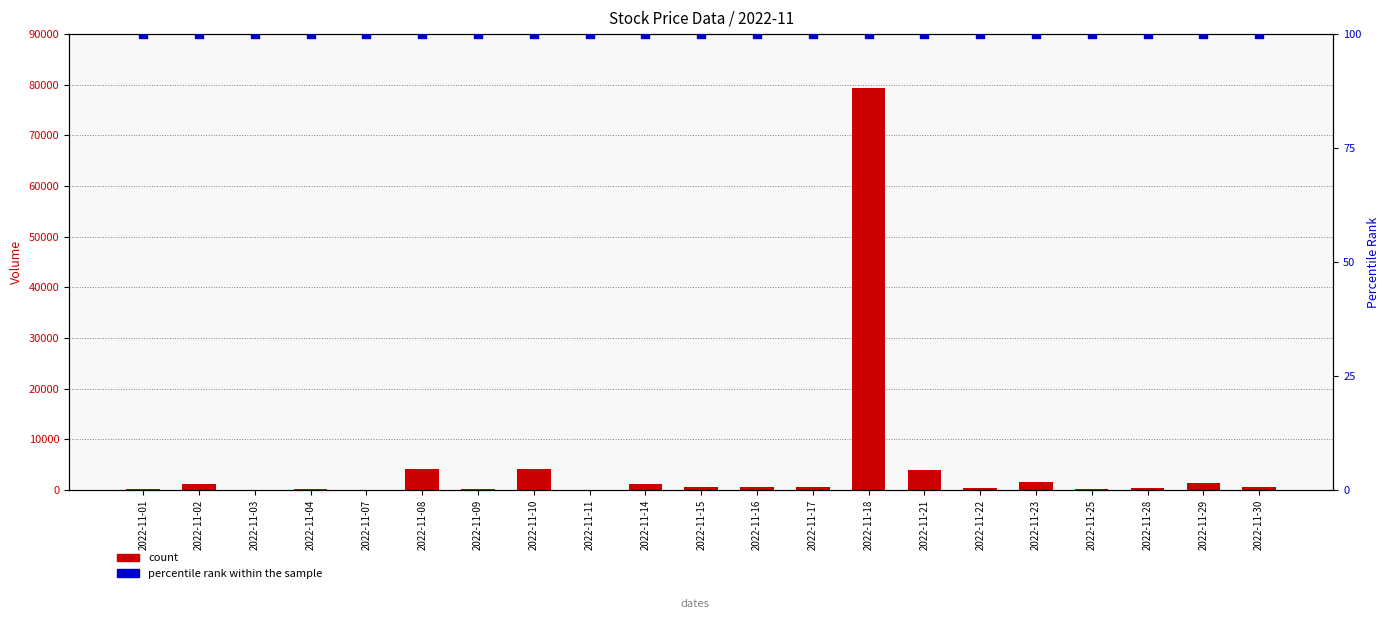

Which series reaches the minimum Y coordinate?

Volume (col_7)